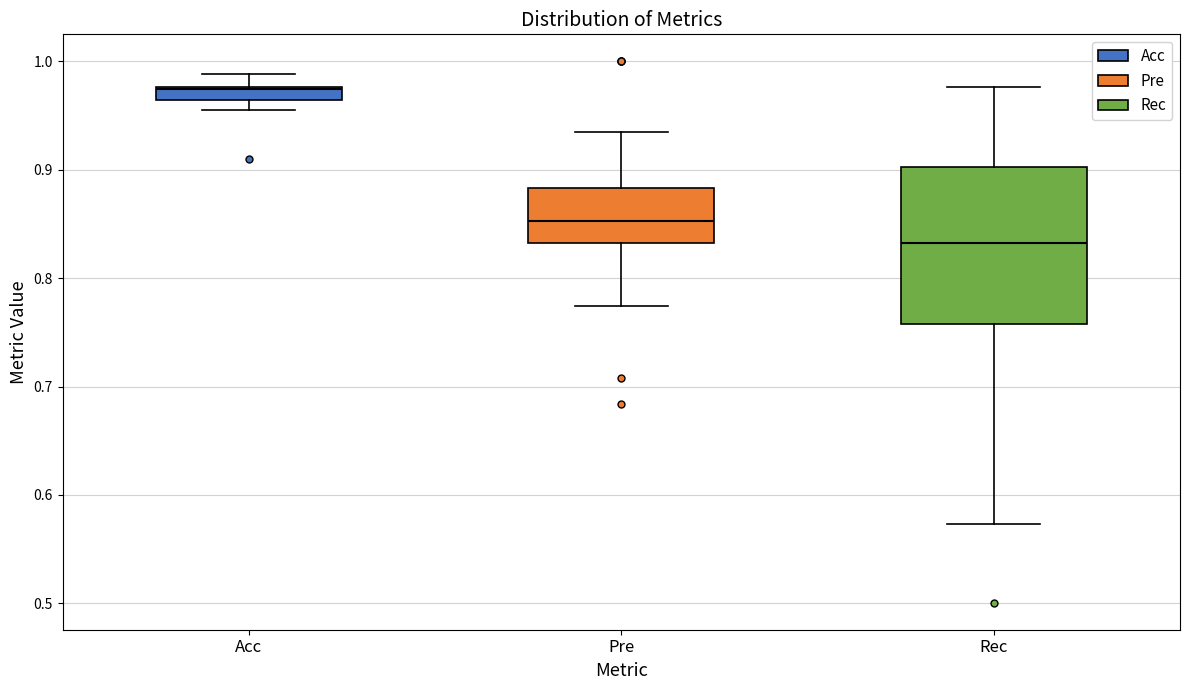

Where is the lower edge of the box for Rec on the y-axis? The values are not printed on the chart, so give them approximately, as read against the axis.

0.76